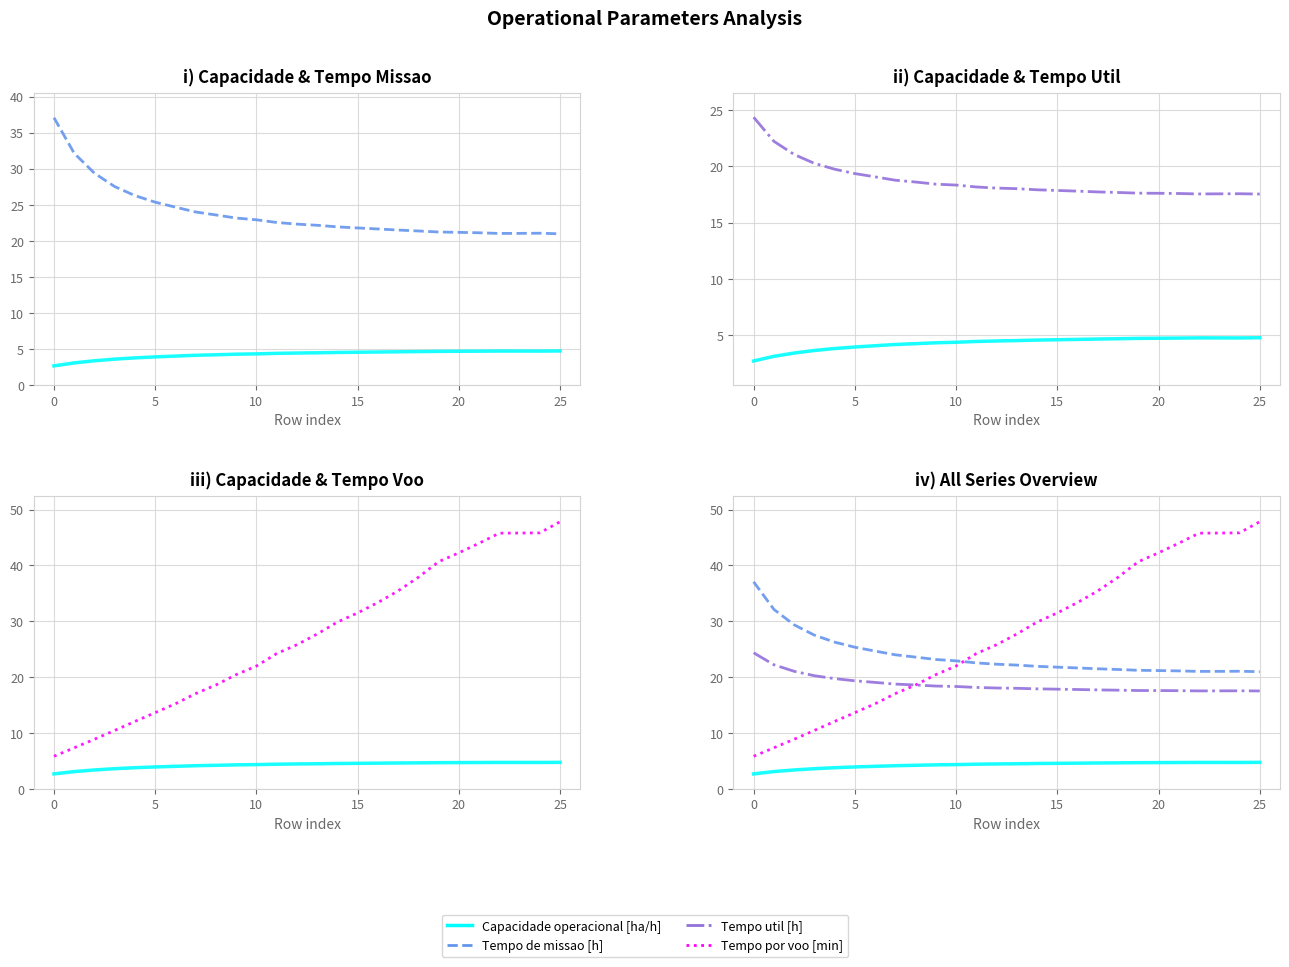

True or false: Capacidade operacional [ha/h] and Tempo por voo [min] intersect in this chart.

False